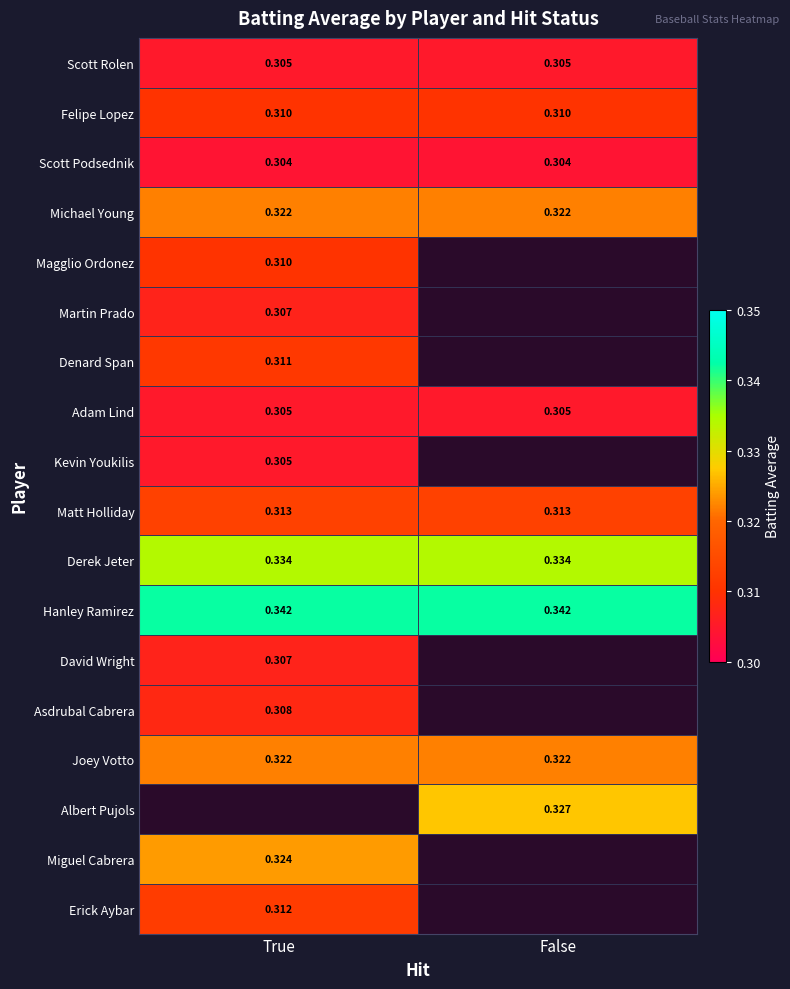

What is the minimum value for David Wright?

0.3